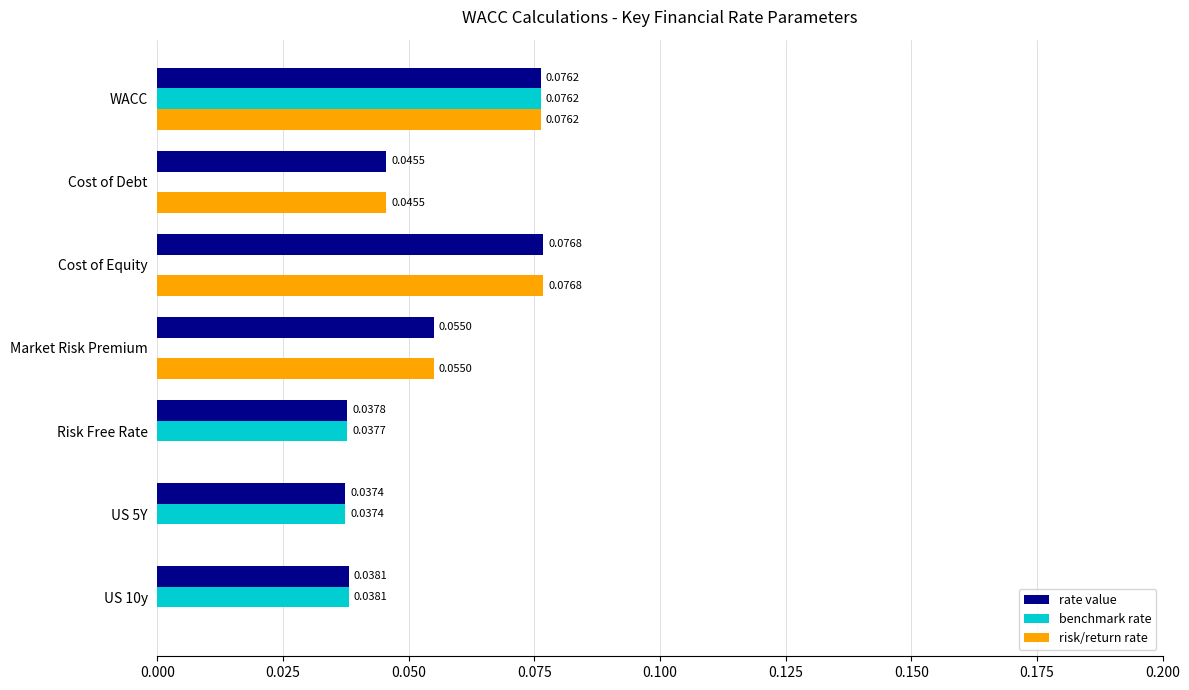

At which category is the sum across all series the highest?

WACC